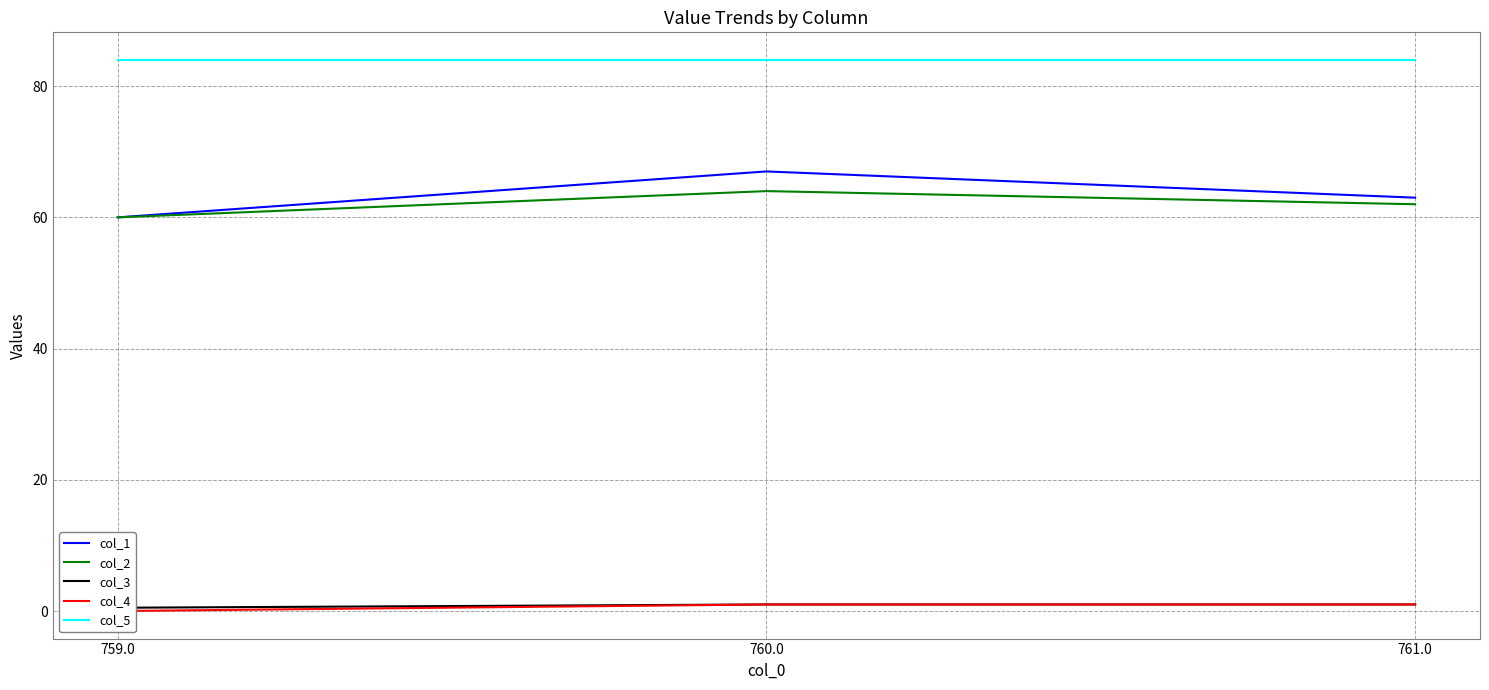

How many col_2 values are between 60 and 64?

3